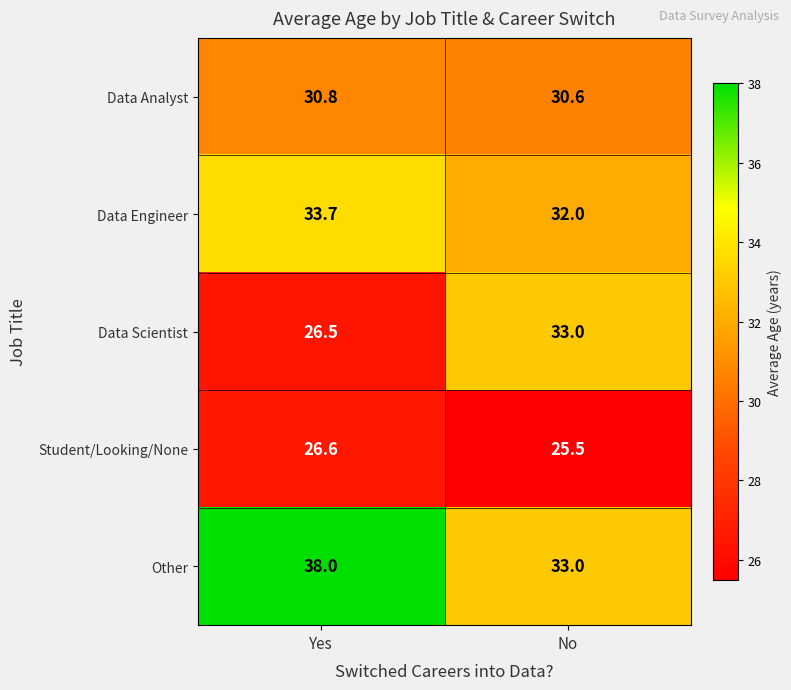

What is the difference between the maximum and minimum values in the Data Engineer series?

1.7